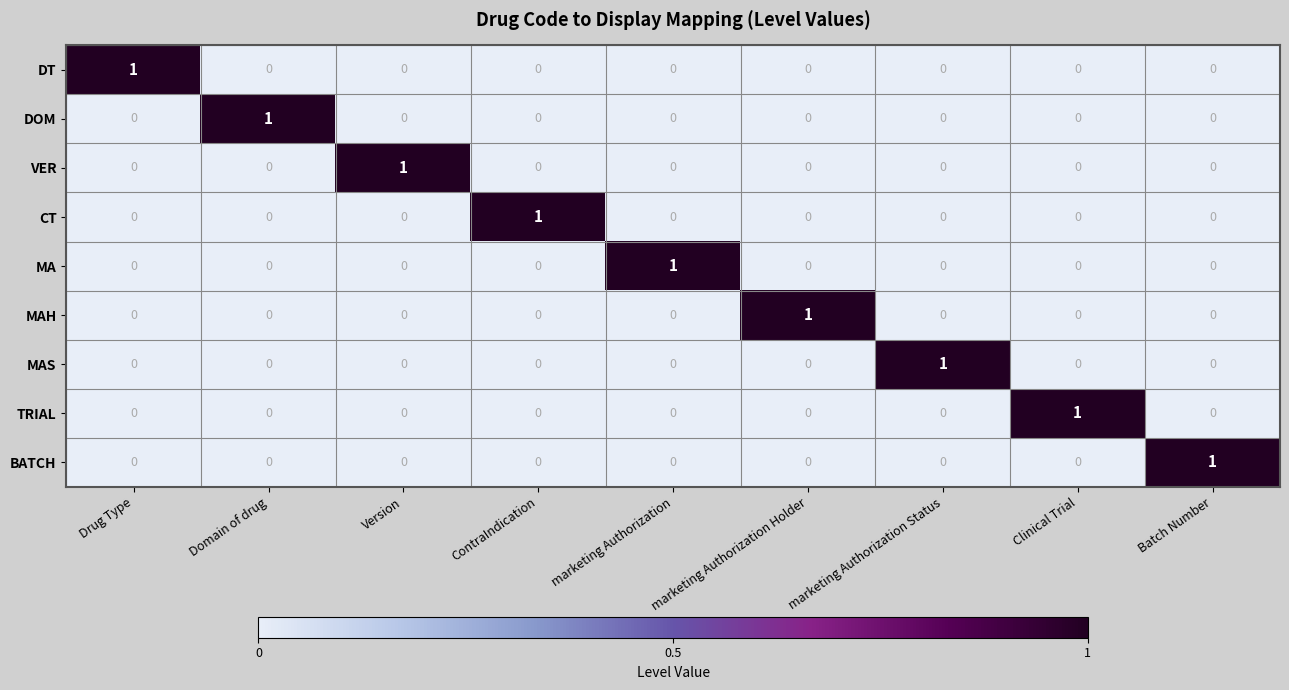

Is it true that VER equals 0 at marketing Authorization Holder?

True